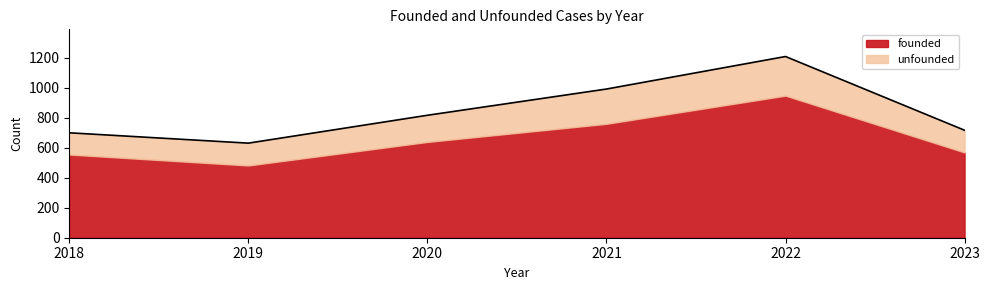

At which label does unfounded reach its minimum?

2018